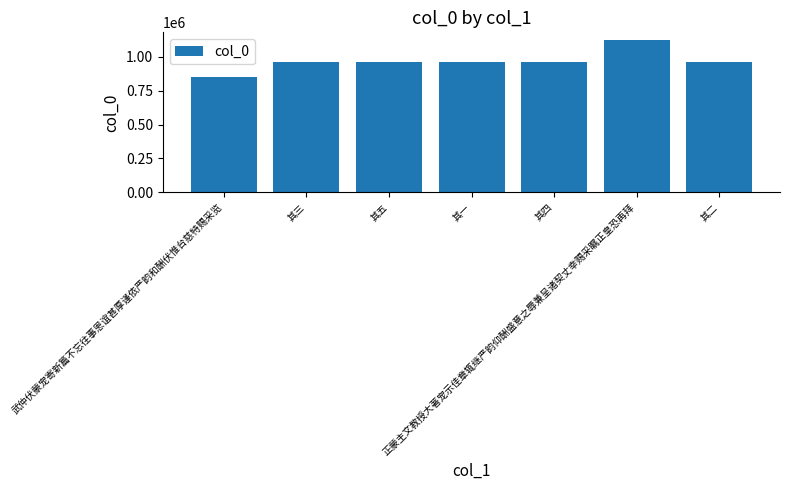

What is the difference between the maximum and second lowest values?

160134